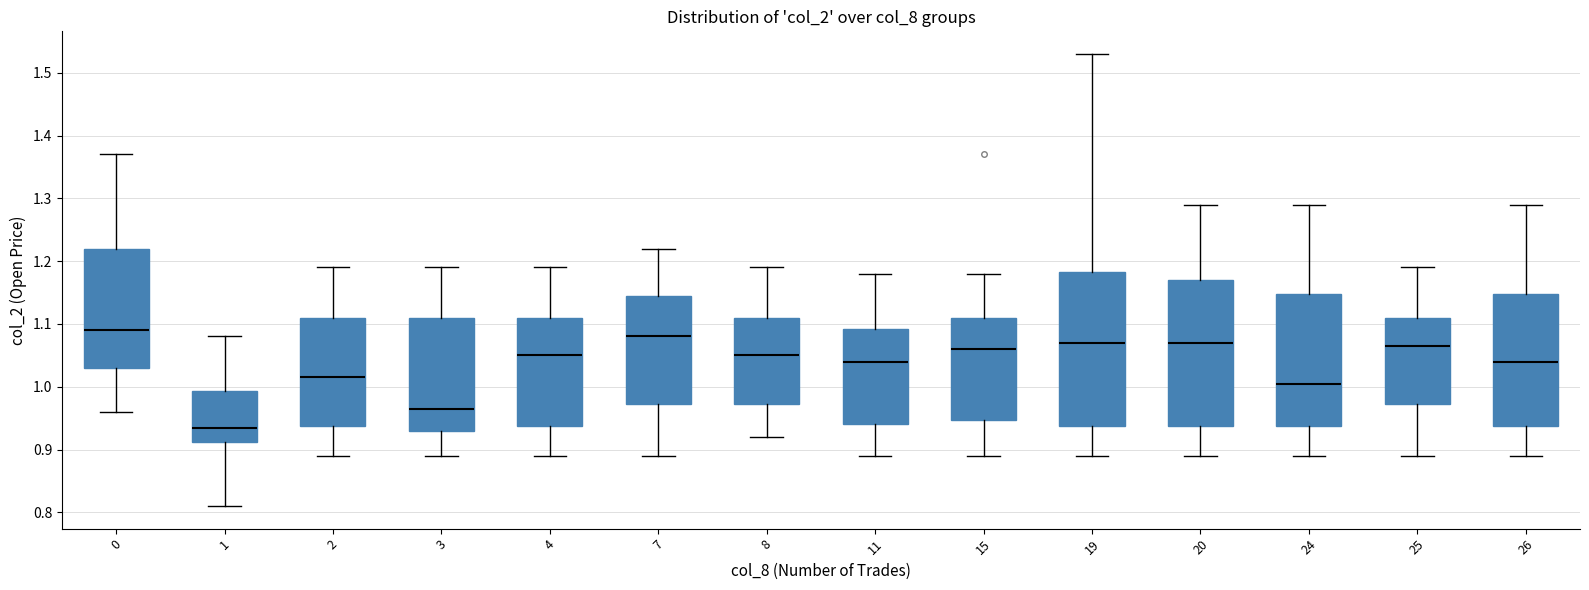

Reading left to right, read every box against the y-axis: the position of its median line, the range the box covers, and the ends of its whiskers. The values are not printed on the chart, so give them approximately, as read against the axis.

0: median 1.09, box 1.03 to 1.22, whiskers 0.96 to 1.37
1: median 0.94, box 0.91 to 0.99, whiskers 0.81 to 1.08
2: median 1.02, box 0.94 to 1.11, whiskers 0.89 to 1.19
3: median 0.97, box 0.93 to 1.11, whiskers 0.89 to 1.19
4: median 1.05, box 0.94 to 1.11, whiskers 0.89 to 1.19
7: median 1.08, box 0.97 to 1.15, whiskers 0.89 to 1.22
8: median 1.05, box 0.97 to 1.11, whiskers 0.92 to 1.19
11: median 1.04, box 0.94 to 1.09, whiskers 0.89 to 1.18
15: median 1.06, box 0.95 to 1.11, whiskers 0.89 to 1.18
19: median 1.07, box 0.94 to 1.18, whiskers 0.89 to 1.53
20: median 1.07, box 0.94 to 1.17, whiskers 0.89 to 1.29
24: median 1.01, box 0.94 to 1.15, whiskers 0.89 to 1.29
25: median 1.07, box 0.97 to 1.11, whiskers 0.89 to 1.19
26: median 1.04, box 0.94 to 1.15, whiskers 0.89 to 1.29